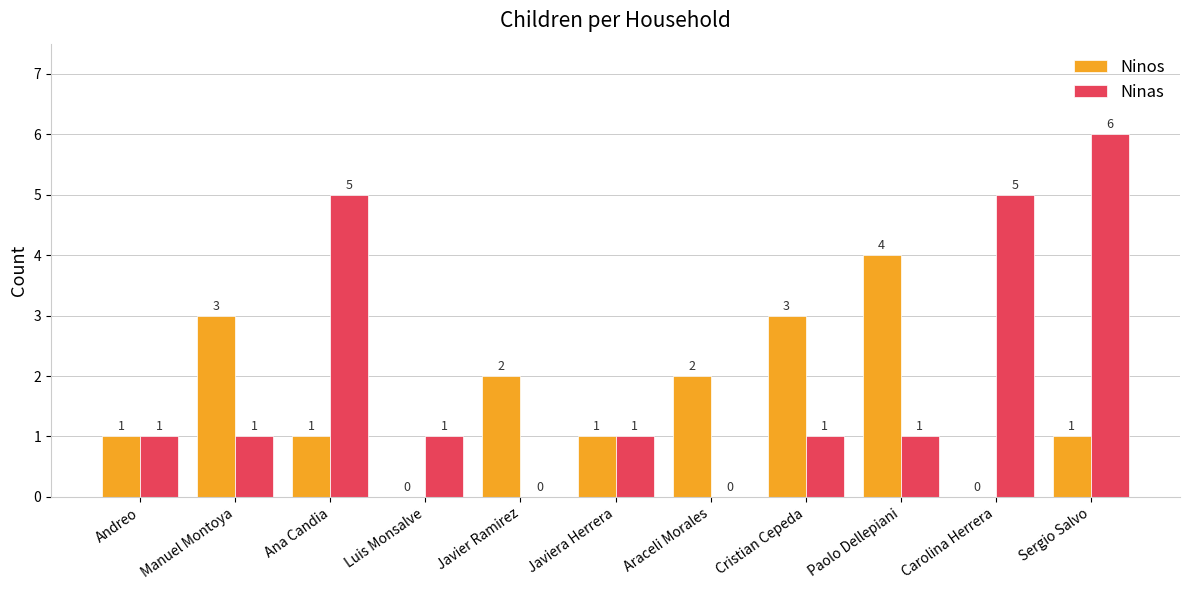

Read the Ninos value at Javiera Herrera.

1